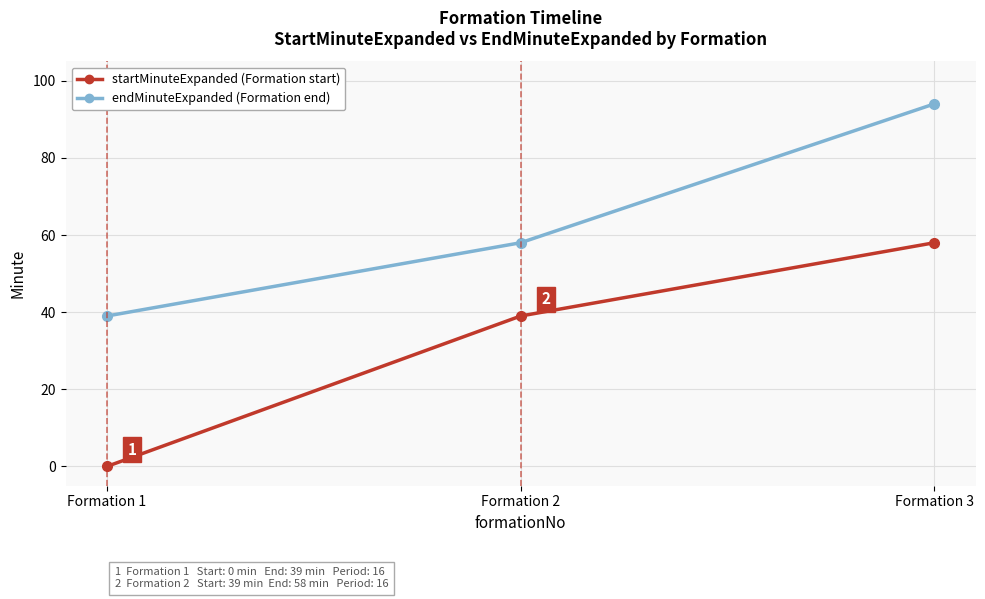

Reading left to right, extract all data points from this chart.

startMinuteExpanded: 0	39	58
endMinuteExpanded: 39	58	94